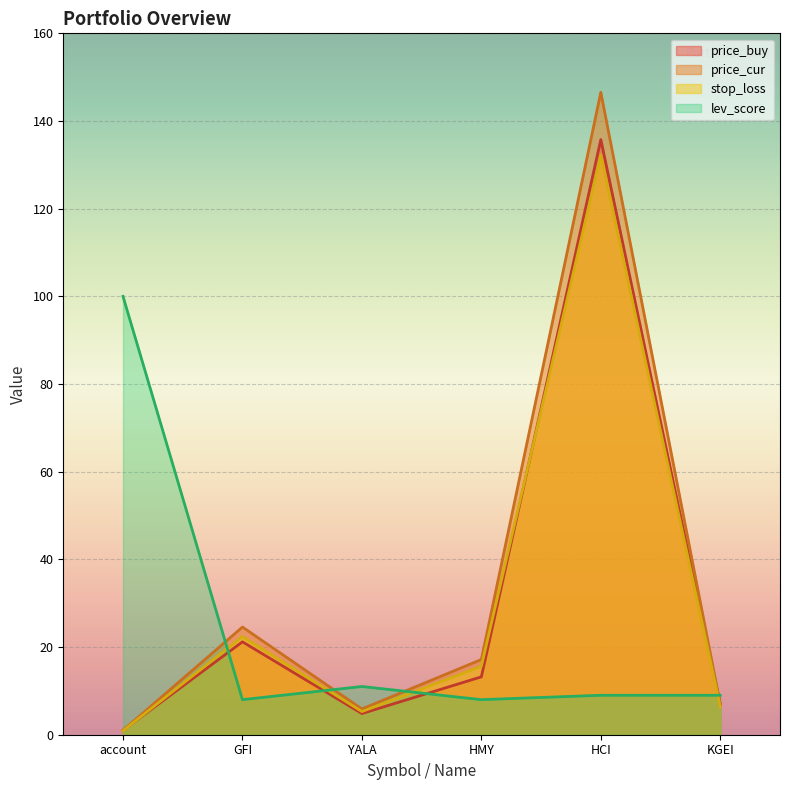

What are all the series names shown in the legend?

price_buy, price_cur, stop_loss, lev_score